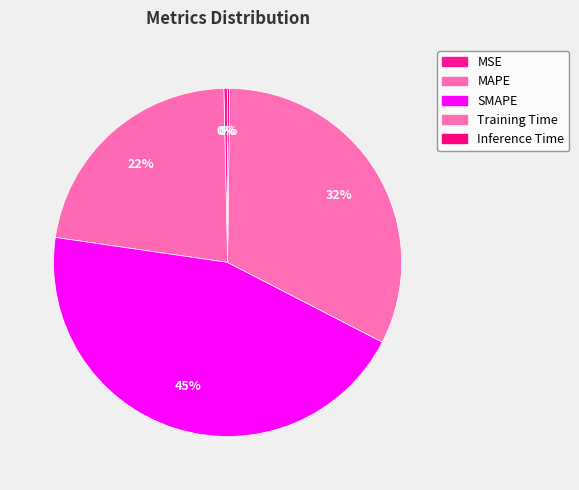

To the nearest percent, what is the difference between the largest and smallest slice percentages?

45%